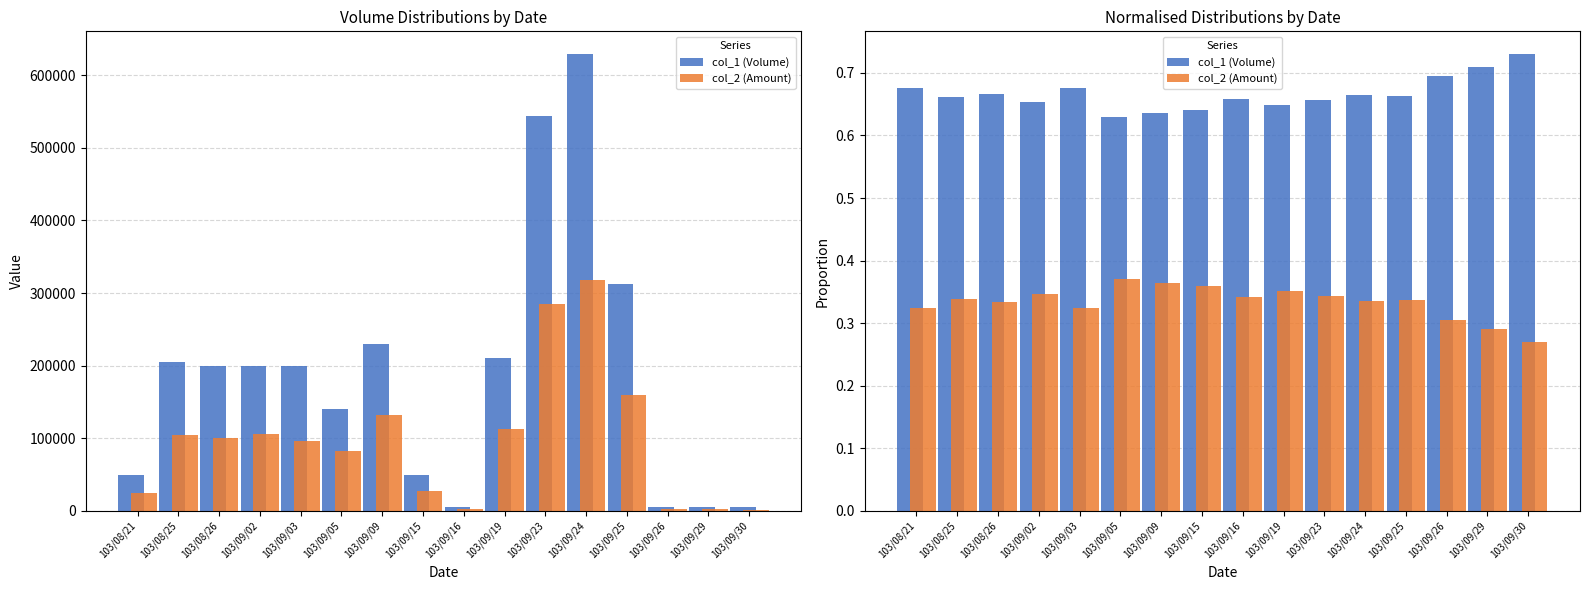

What is the total value across all series at 103/08/21?

1.0